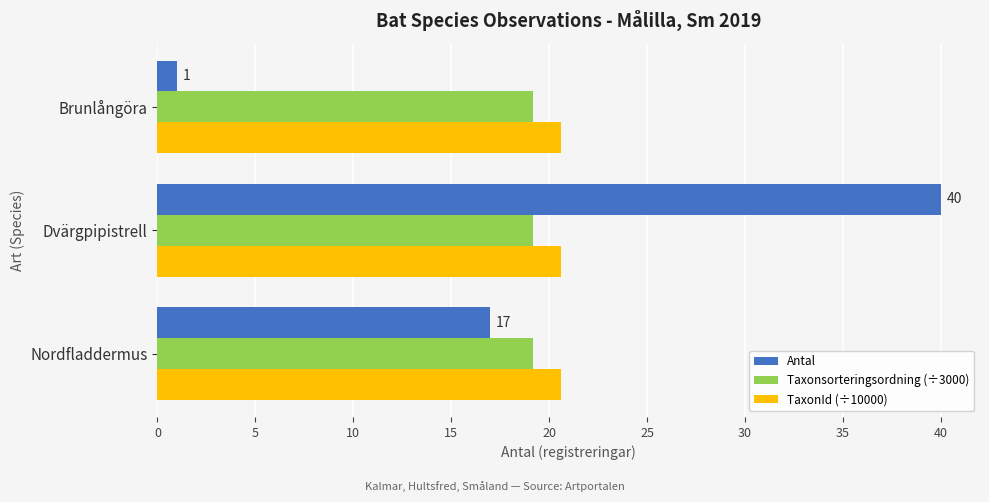

List the series in order of their peak value, lowest first.

Taxonsorteringsordning (÷3000), TaxonId (÷10000), Antal